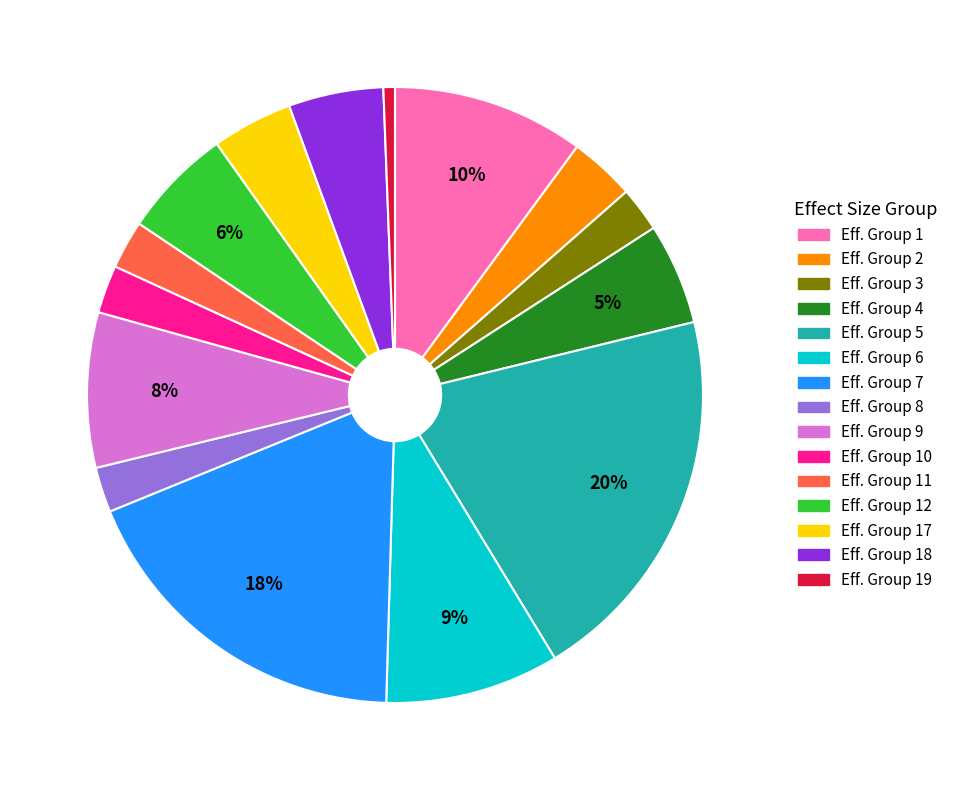

Is there any slice that represents more than half of the pie?

No